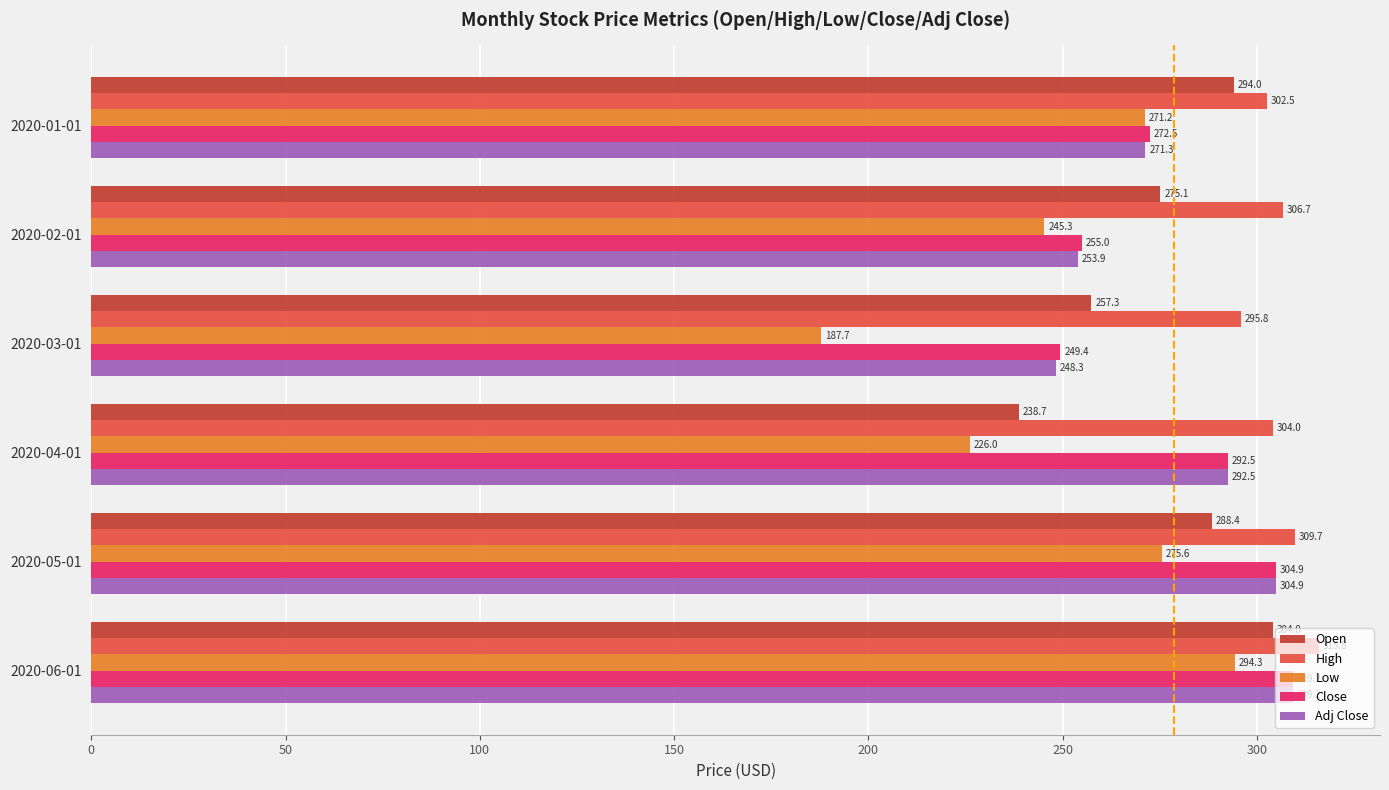

What are all the series names shown in the legend?

Open, High, Low, Close, Adj Close